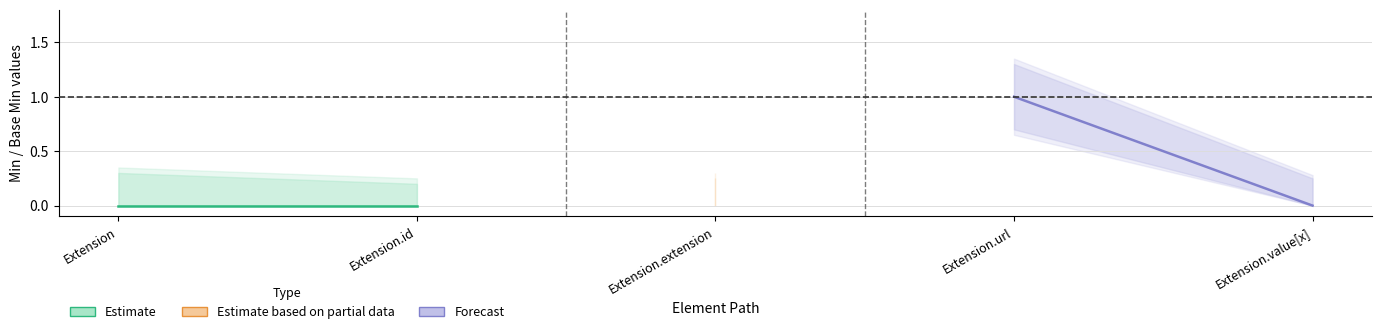

List the labels in order of Estimate value, largest first.

Extension, Extension.id